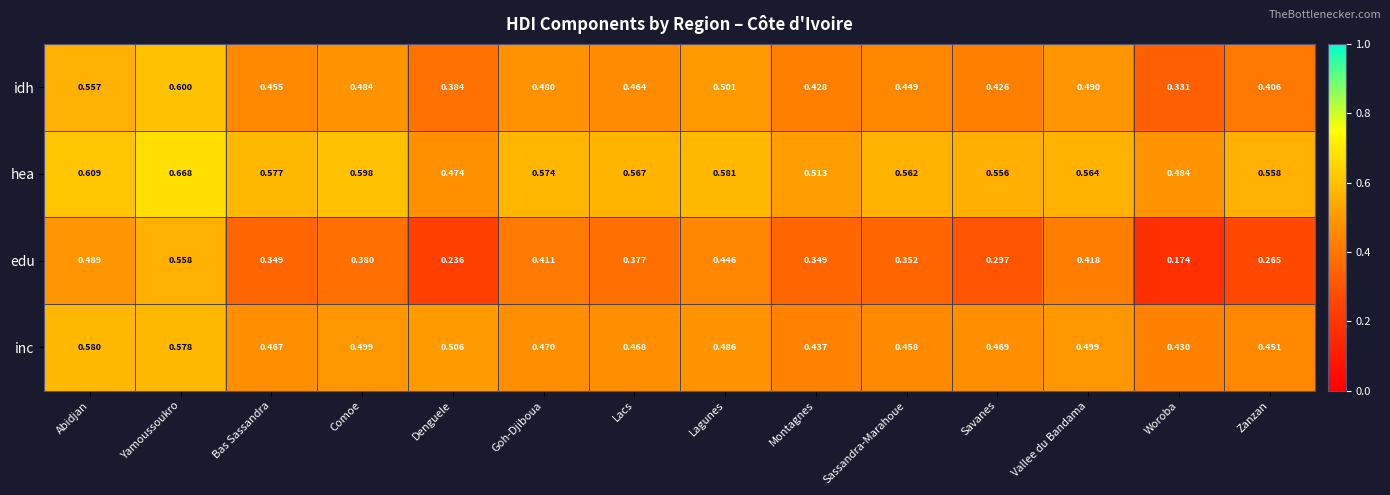

Which series changed the most between Savanes and Zanzan?

edu